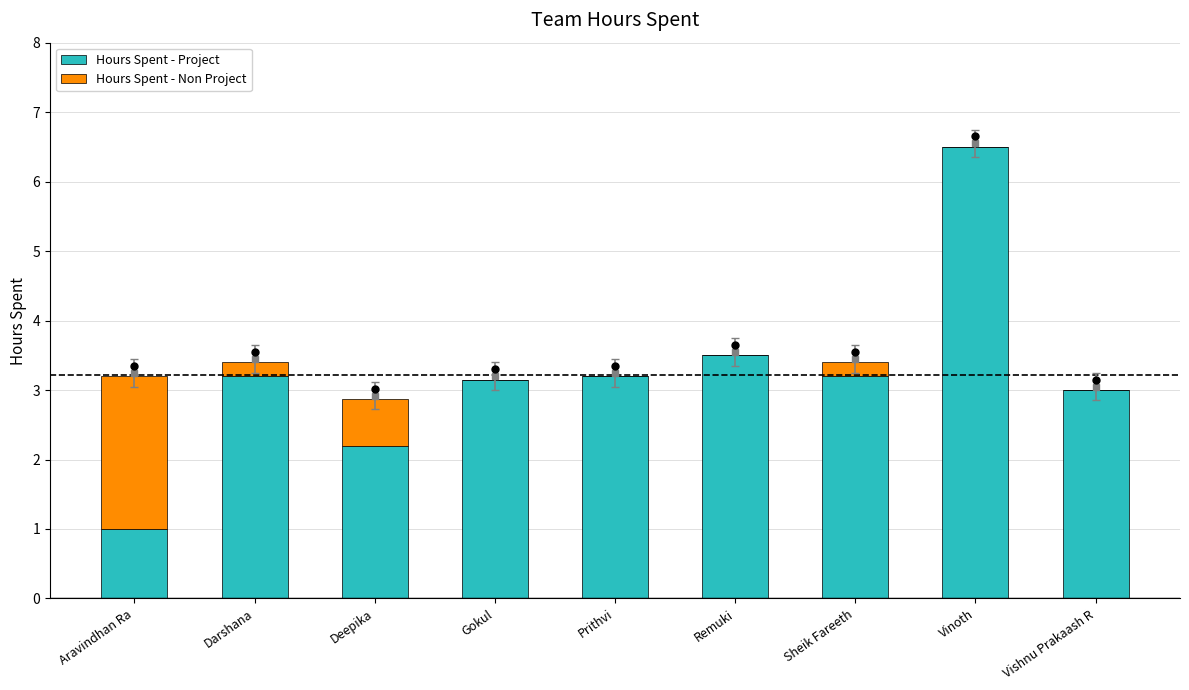

At which category is the sum across all series the highest?

Vinoth